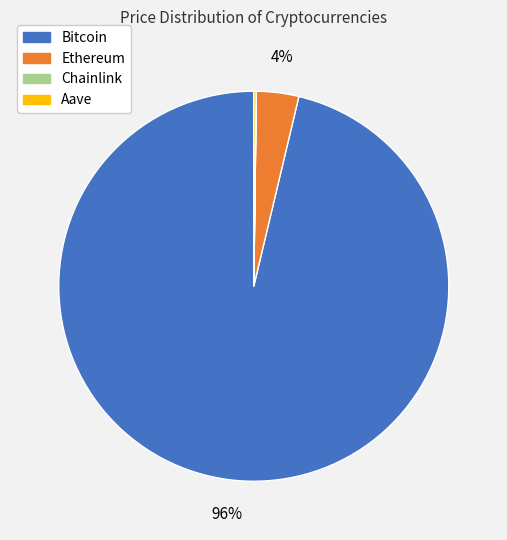

The Ethereum slice represents 9% of the pie. True or false?

False